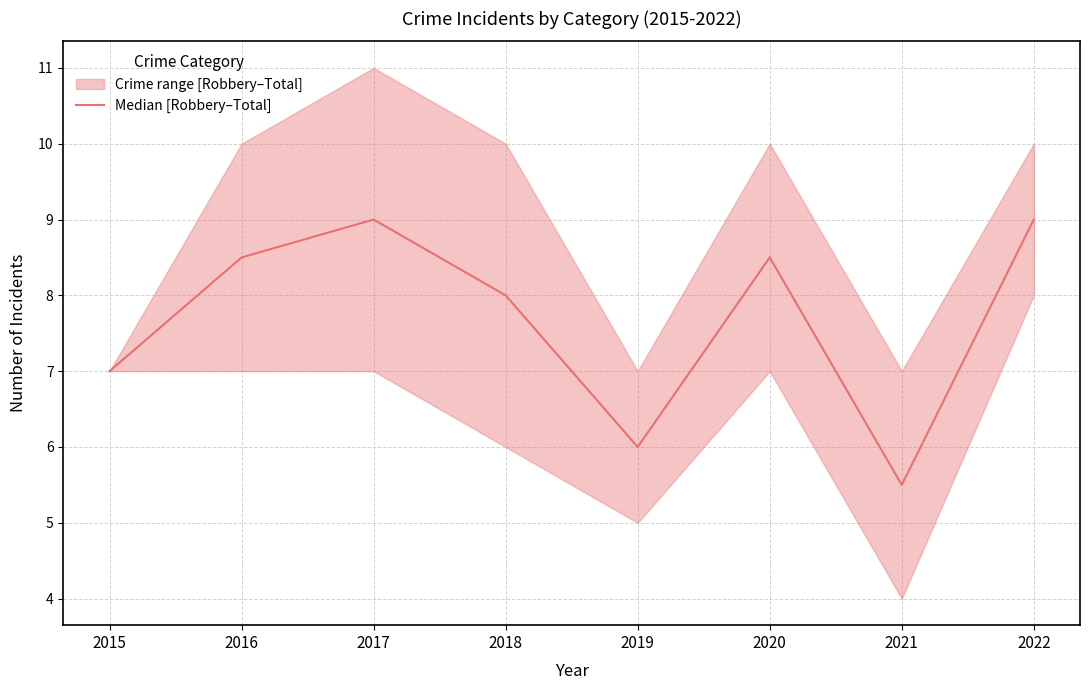

List the labels in order of value, smallest first.

2021, 2019, 2015, 2018, 2016, 2020, 2017, 2022